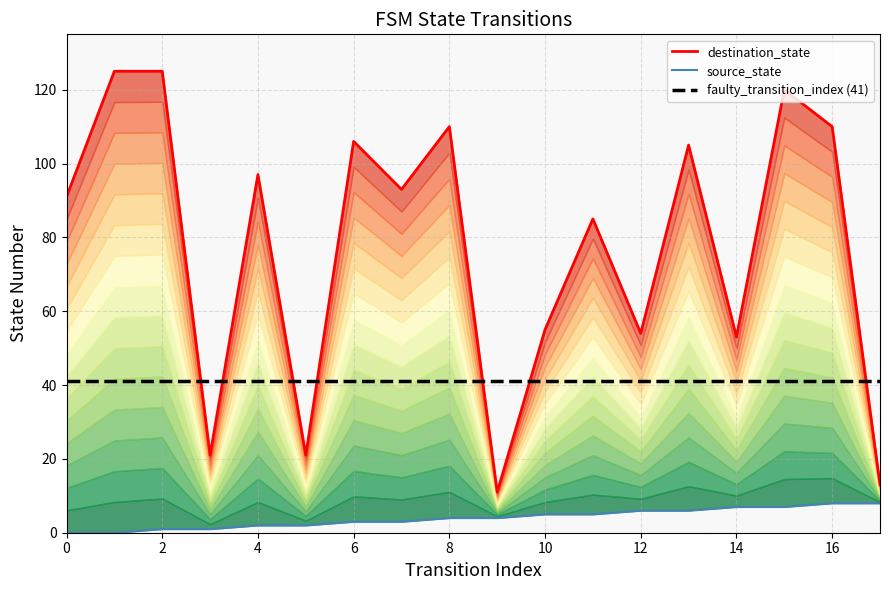

Which series changed the most between 10 and 12?

source_state